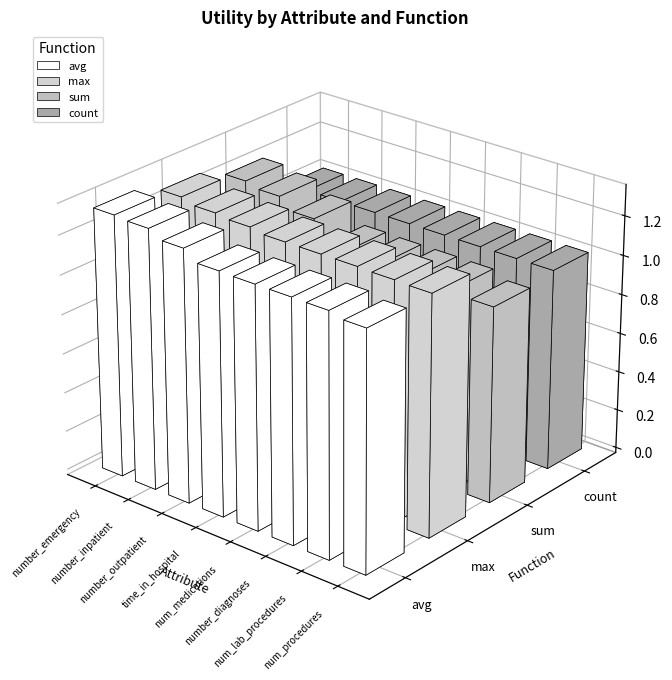

The value of sum at number_outpatient is 1.1. True or false?

True